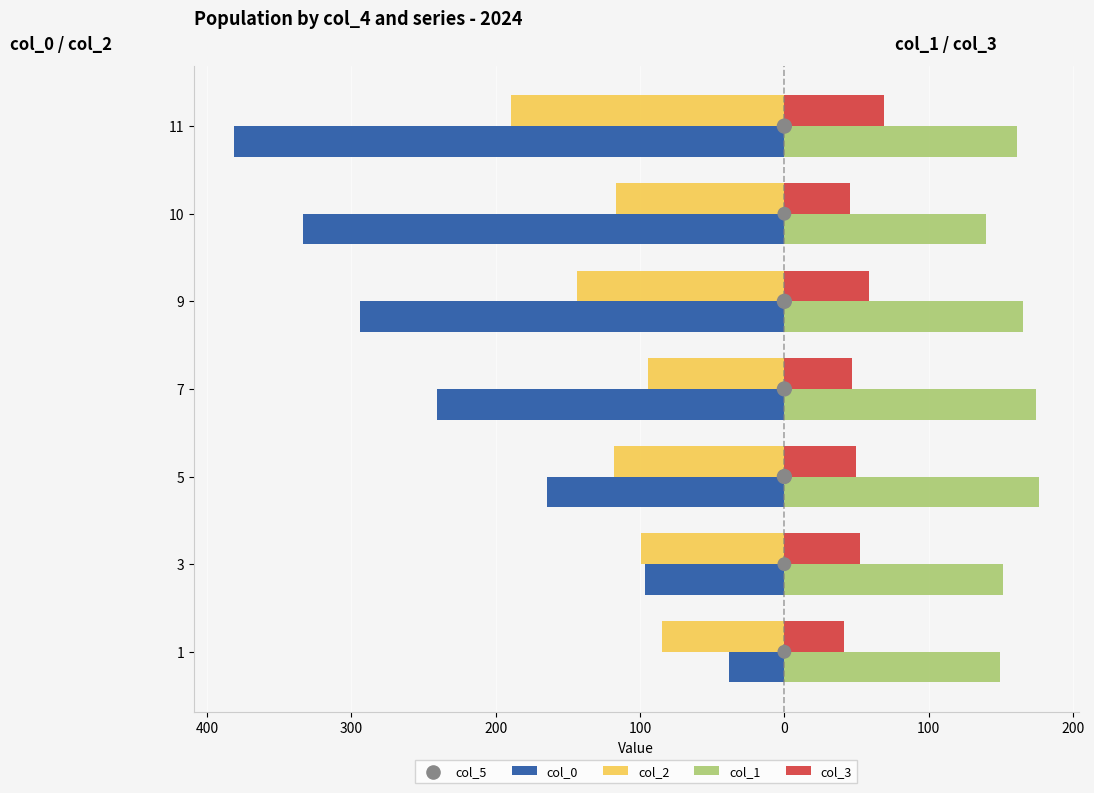

Is the value of col_5 at 0 greater than the value of col_0 at 500?

Yes